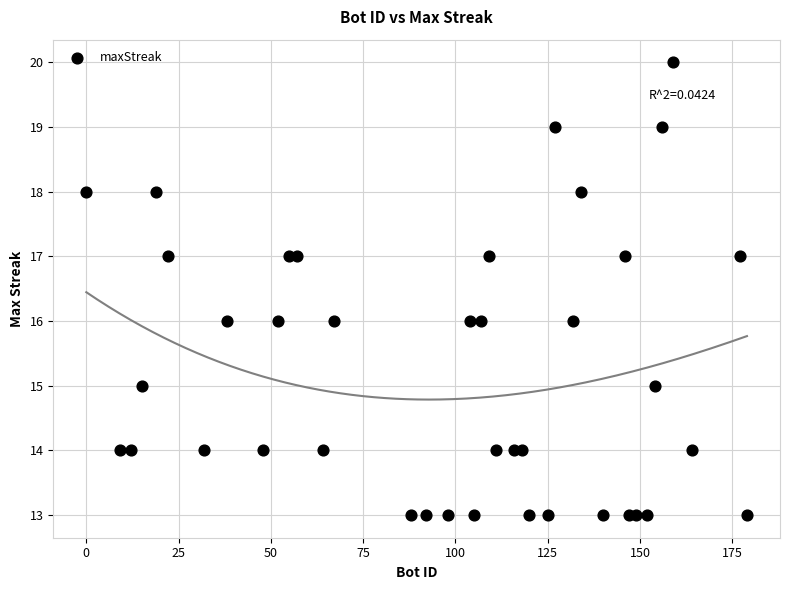

What is the range of Y values (max minus min)?

7